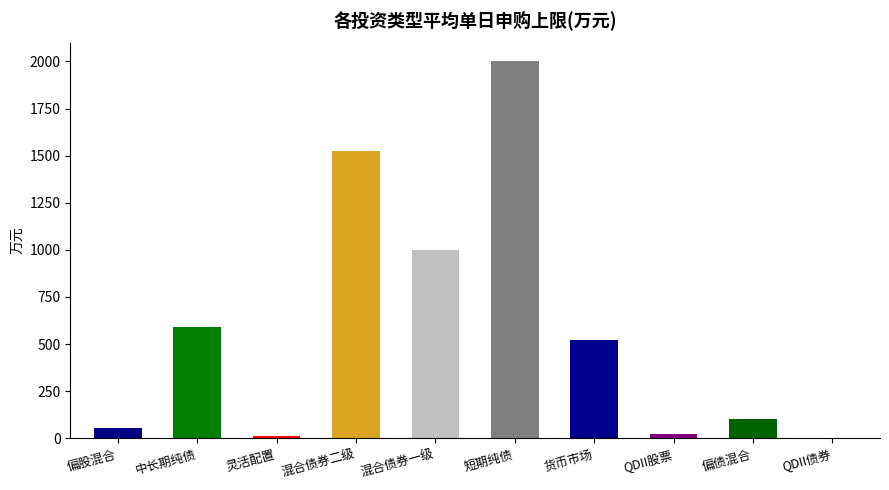

What is the greatest value displayed?

2000.0